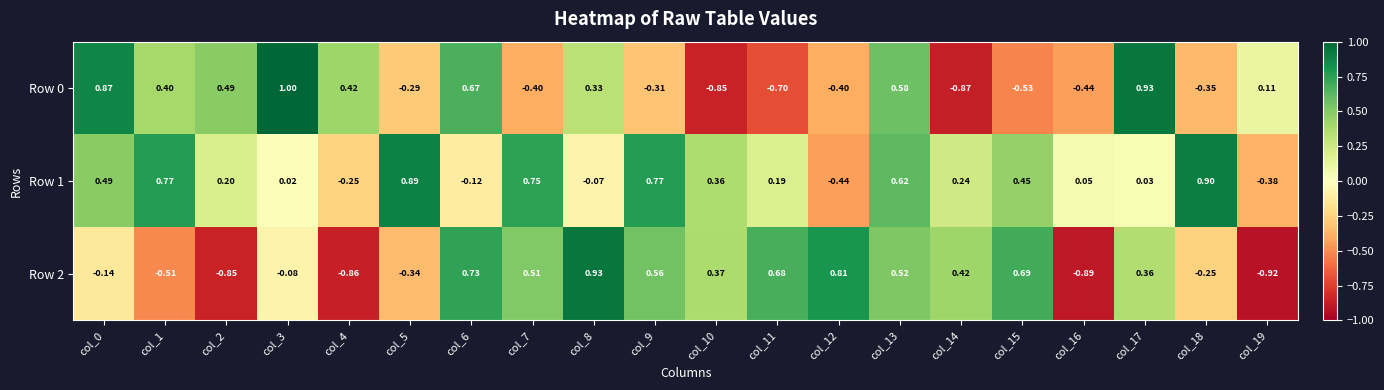

What is the total value across all series at col_6?

1.3